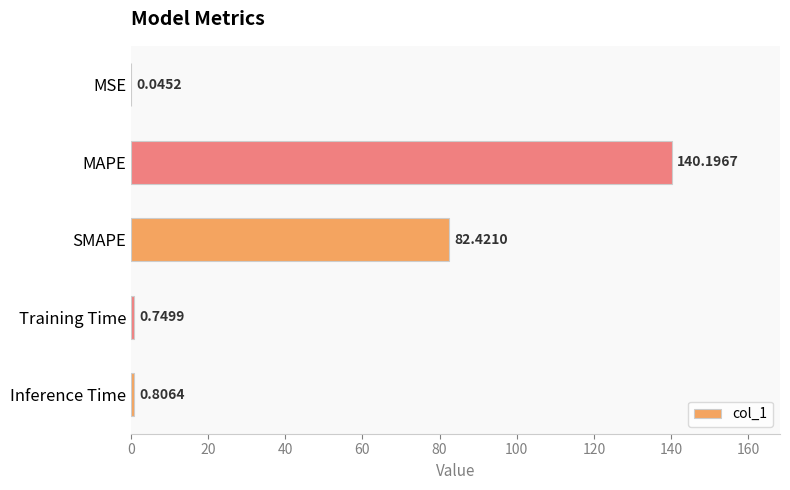

At which label is the value closest to 70?

SMAPE